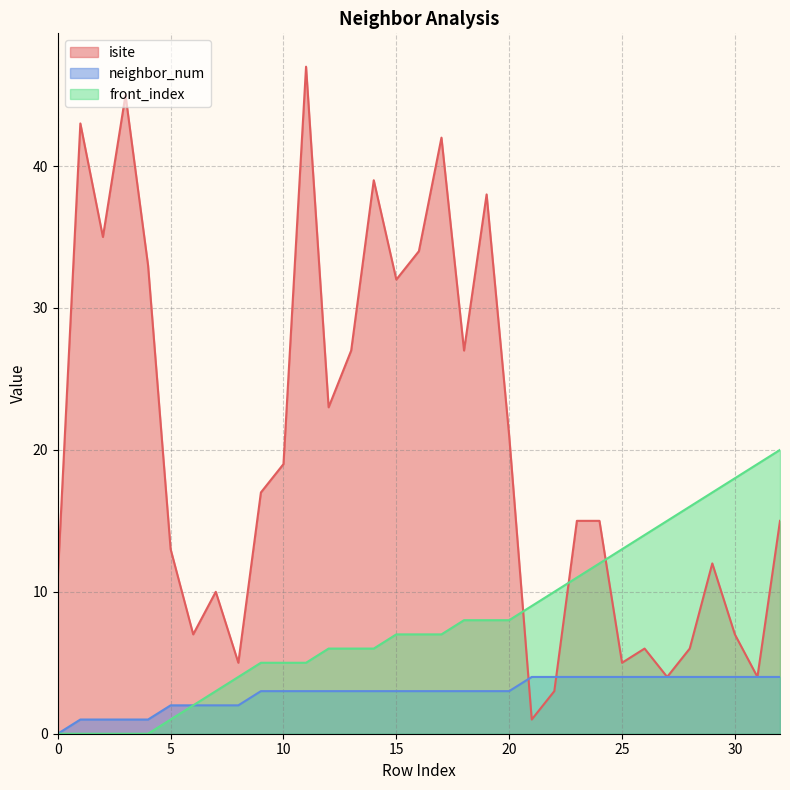

At which category is the sum across all series the highest?

11